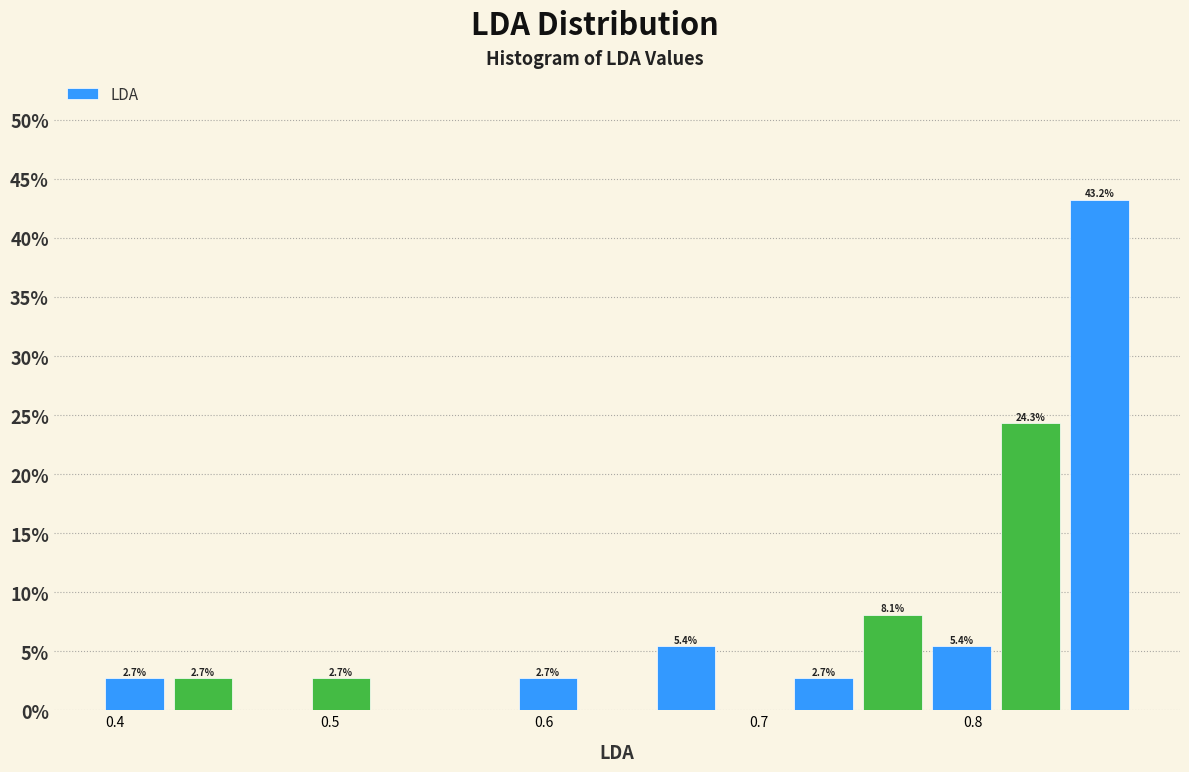

Around what value on the x-axis is the tallest bar? Give the approximate position of its centre, as read against the axis.

0.86